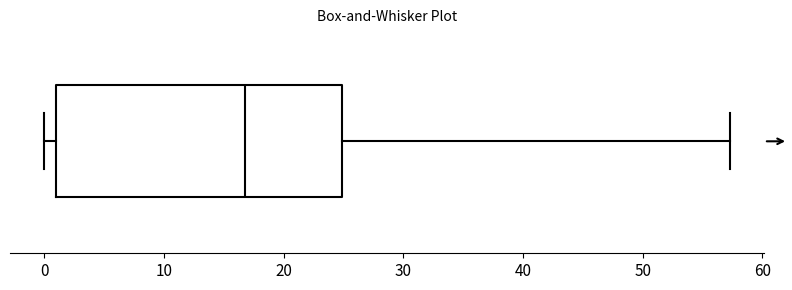

Read this box plot against the x-axis: the position of the median line, the range covered by the box, and the ends of both whiskers. The values are not printed on the chart, so give them approximately, as read against the axis.

median 17, box 1 to 25, whiskers 0 to 57